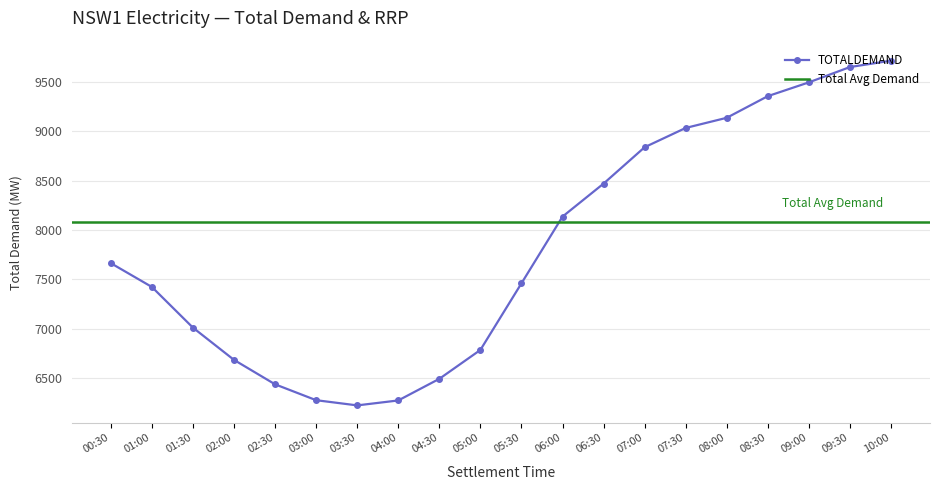

List the labels in order of value, largest first.

10:00, 09:30, 09:00, 08:30, 08:00, 07:30, 07:00, 06:30, 06:00, 00:30, 05:30, 01:00, 01:30, 05:00, 02:00, 04:30, 02:30, 03:00, 04:00, 03:30